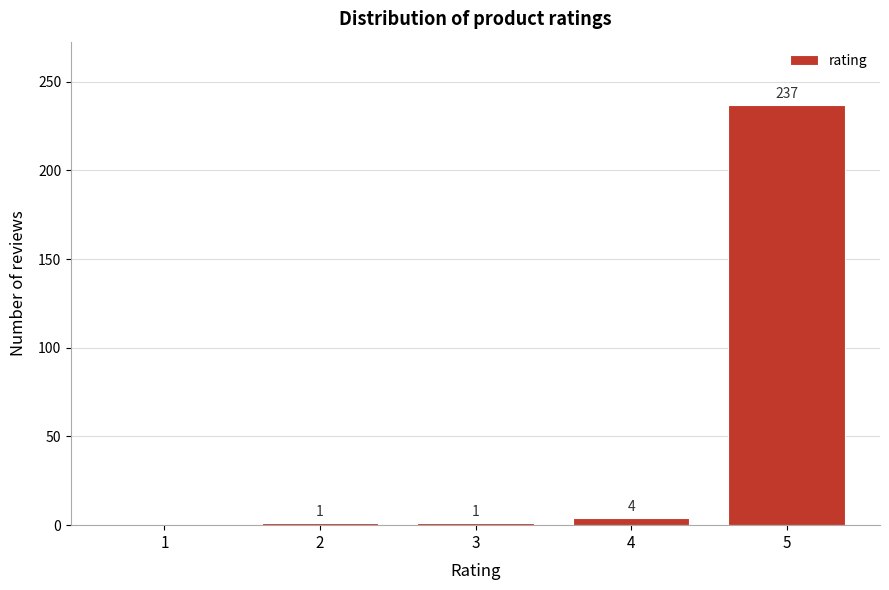

Reading left to right, extract all data points from this chart.

1=0	2=1	3=1	4=4	5=237